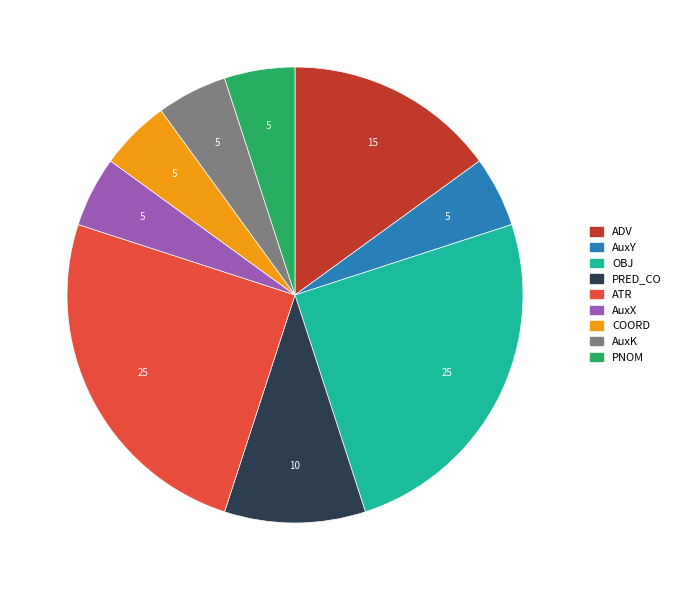

Is there any slice that represents more than half of the pie?

No